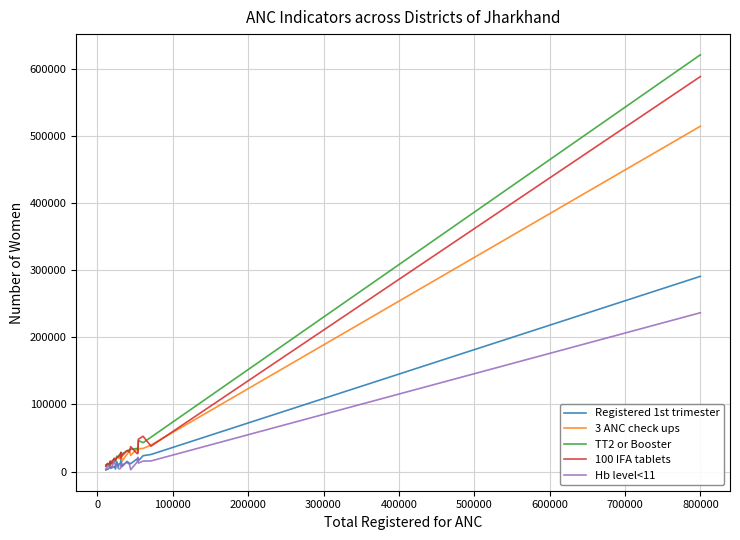

What is the greatest value displayed?

620700